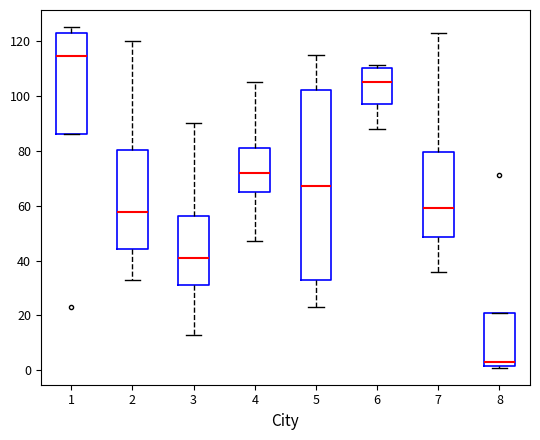

Which box's median line is the highest?

1